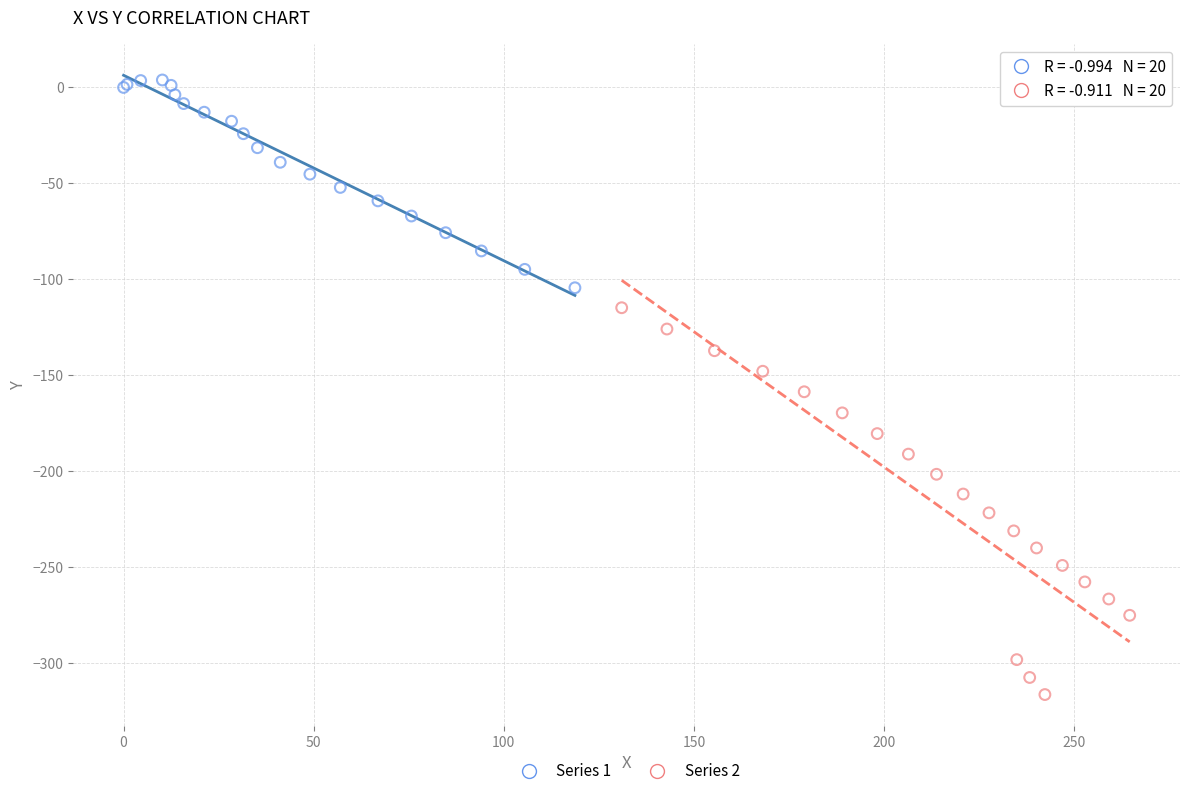

Which series reaches the minimum Y coordinate?

Series 2